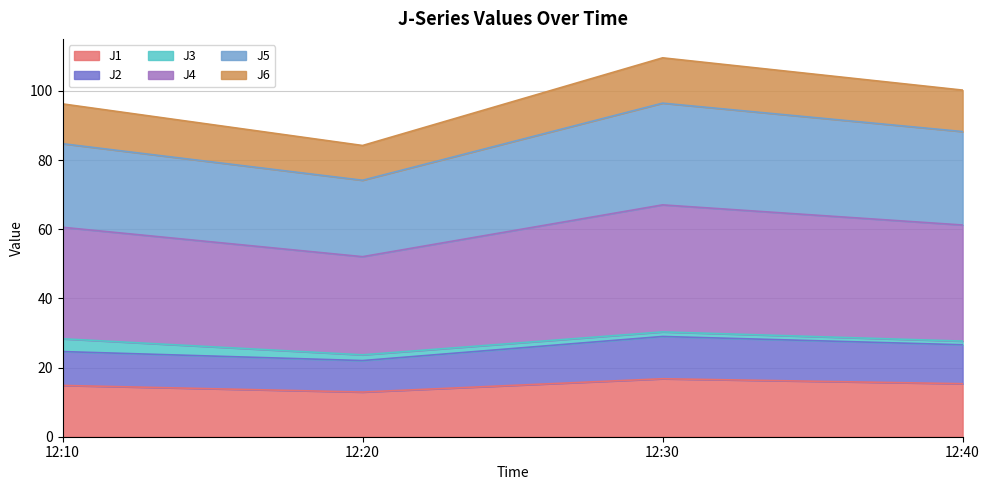

What is the maximum value for J1?

16.8